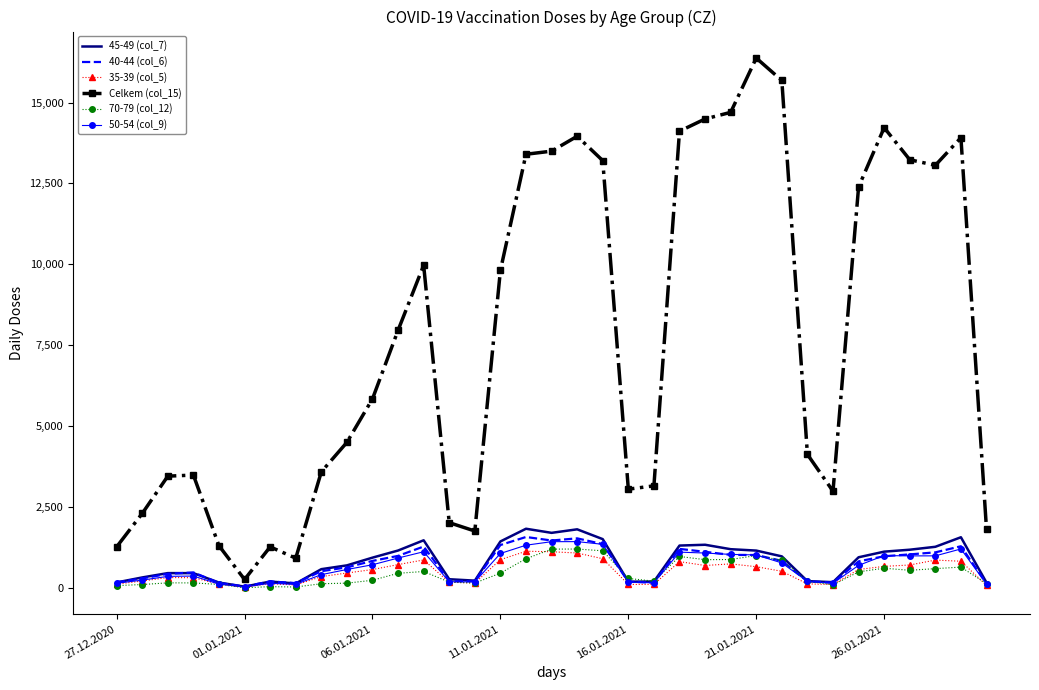

Which series has the largest total across all categories?

Celkem (col_15)